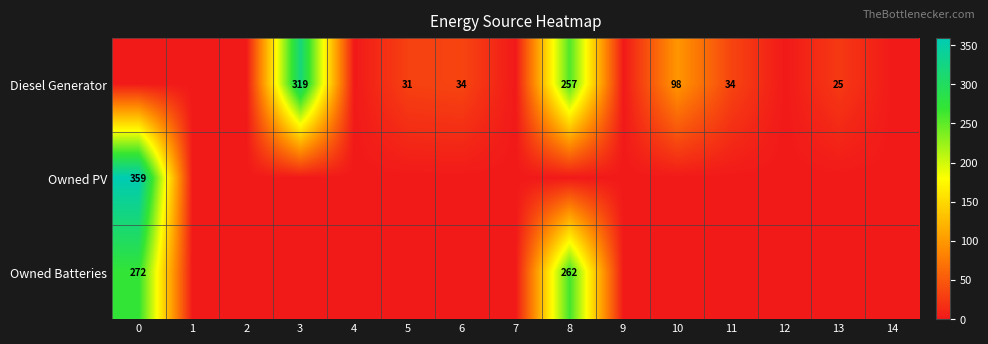

True or false: Diesel Generator has a value of 34 at 11.

True